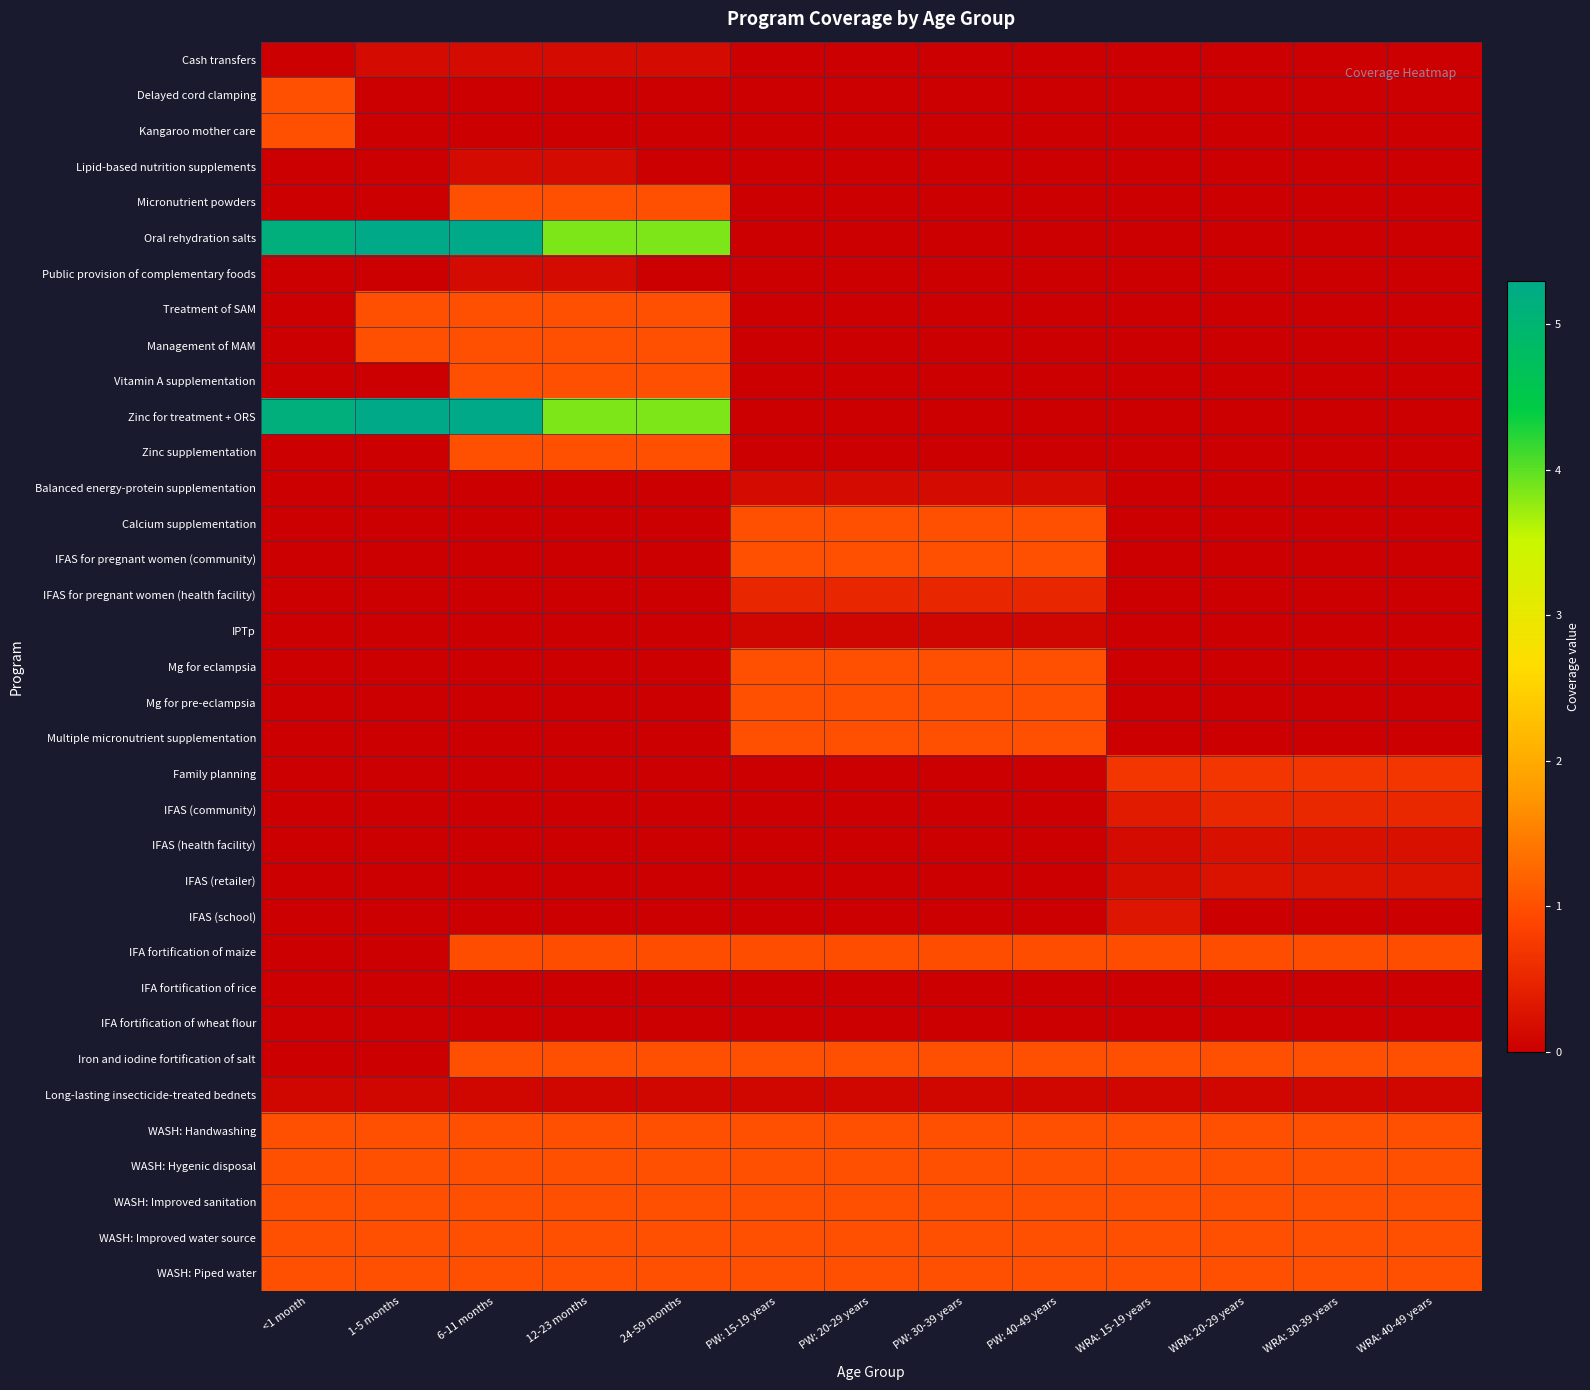

Which category has the lowest value across all series?

<1 month